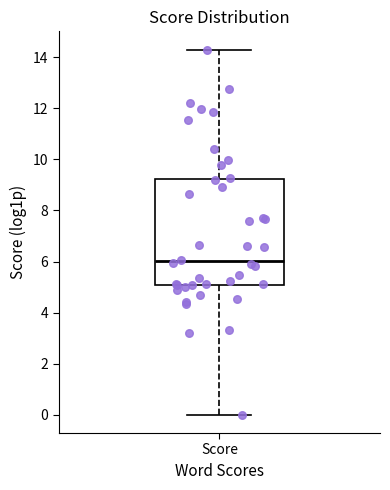

Where is the lower edge of the box for Score on the y-axis? The values are not printed on the chart, so give them approximately, as read against the axis.

5.0